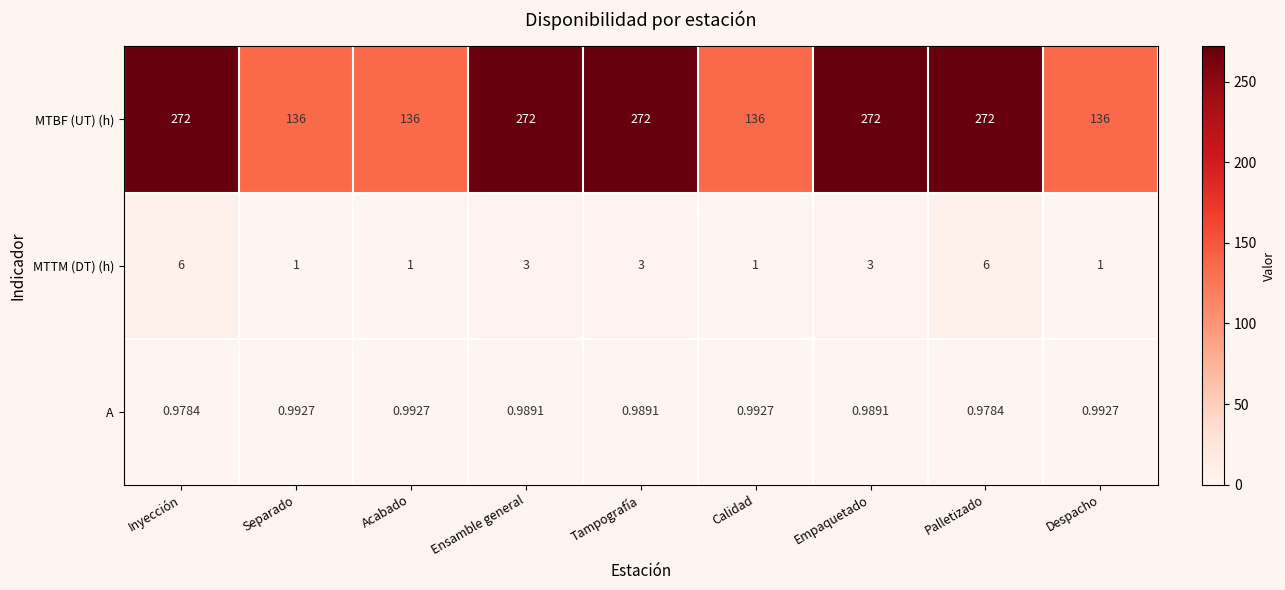

Which series has the widest spread of values?

MTBF (UT) (h)